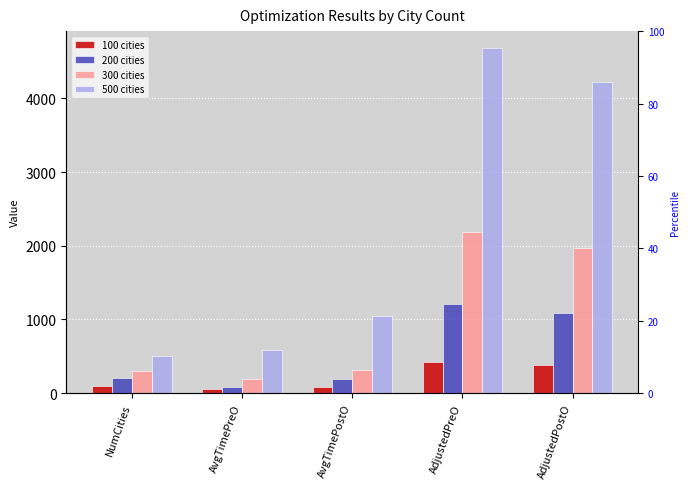

At which category is the sum across all series the highest?

AdjustedPreO